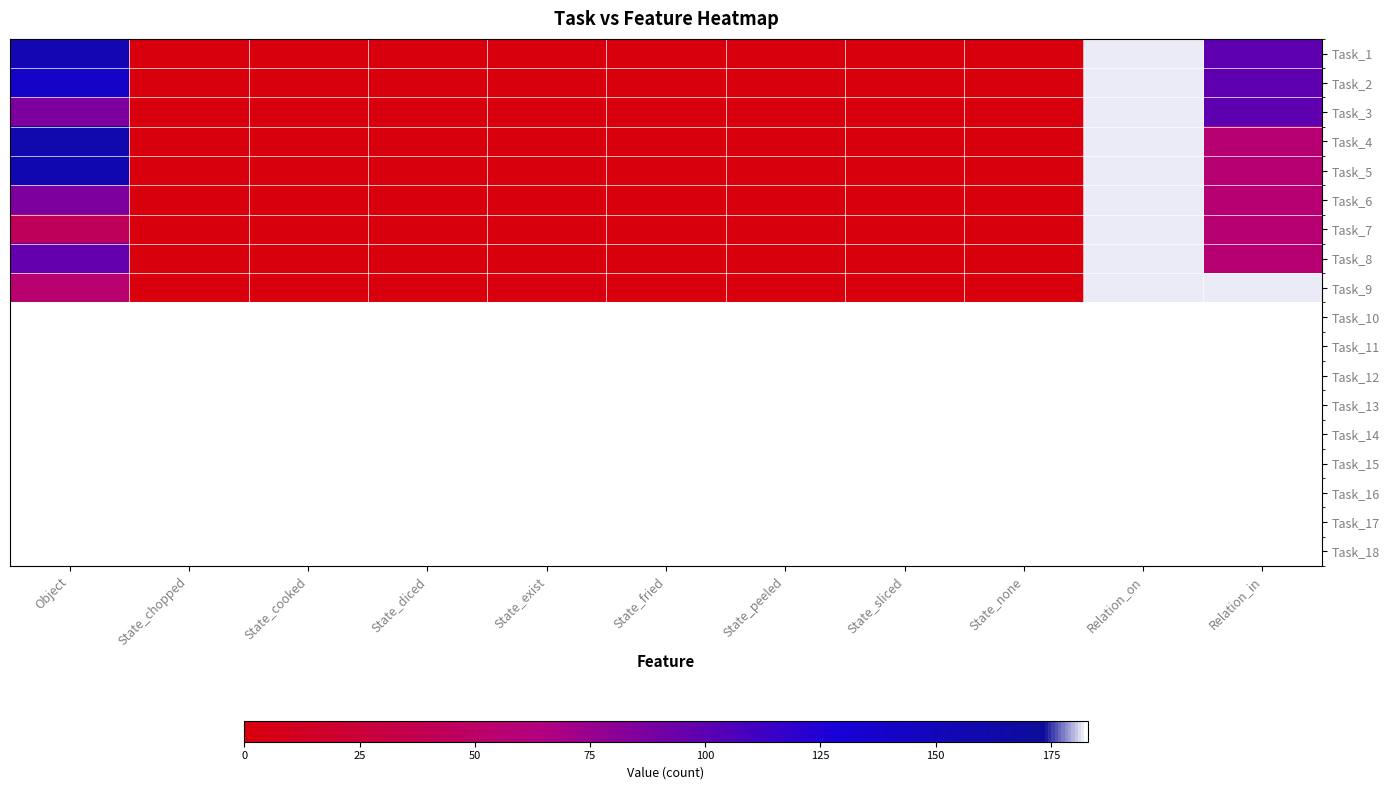

Which category has the highest value across all series?

Object